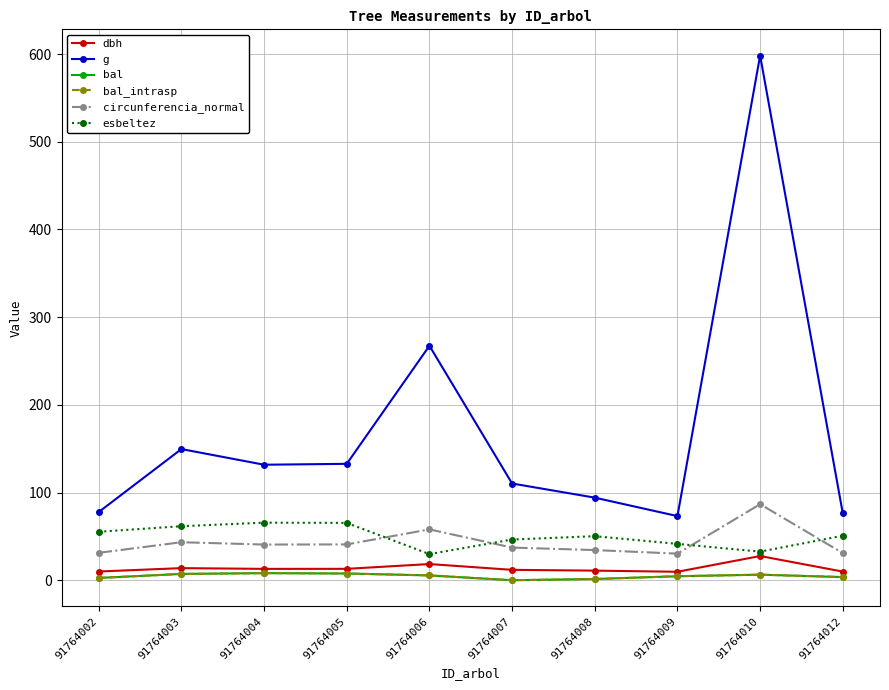

Which has a higher value, 91764005 or 91764007?

91764005